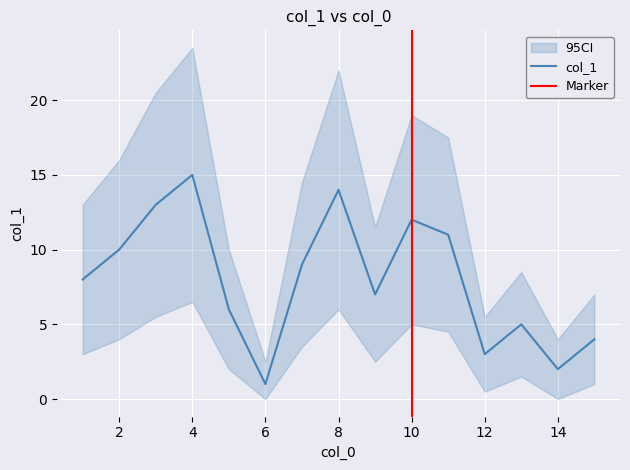

List the labels in order of value, largest first.

4, 8, 3, 10, 11, 2, 7, 1, 9, 5, 13, 15, 12, 14, 6